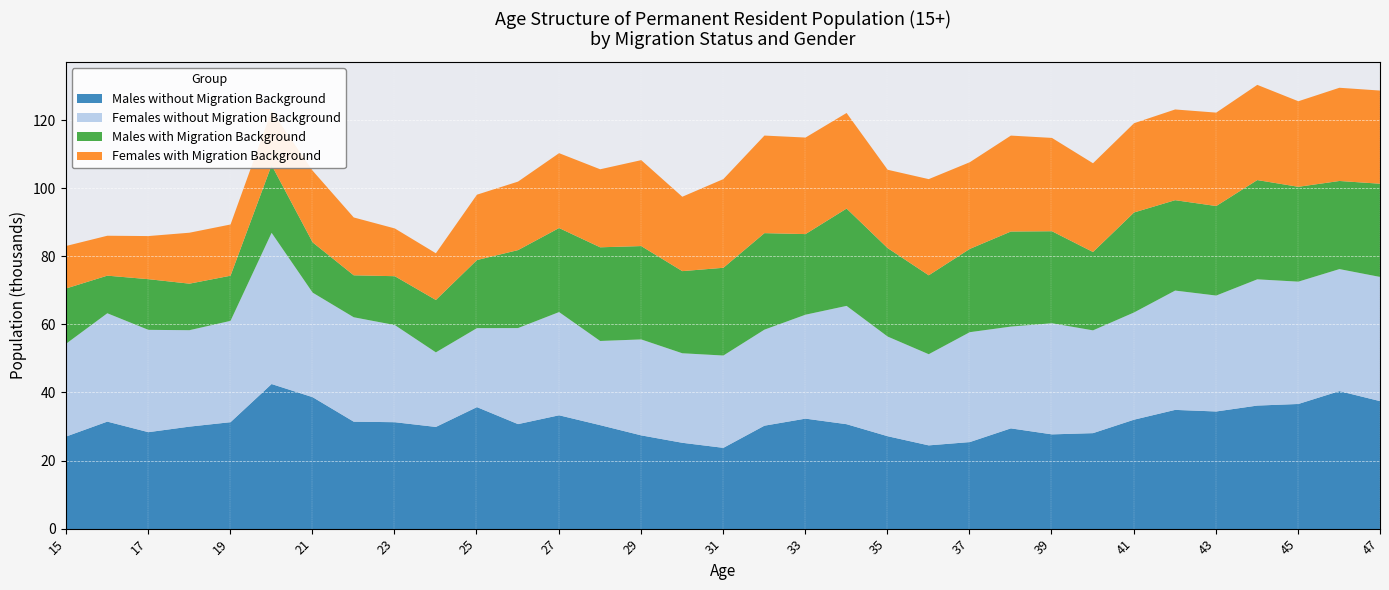

How many series are shown in this chart?

4